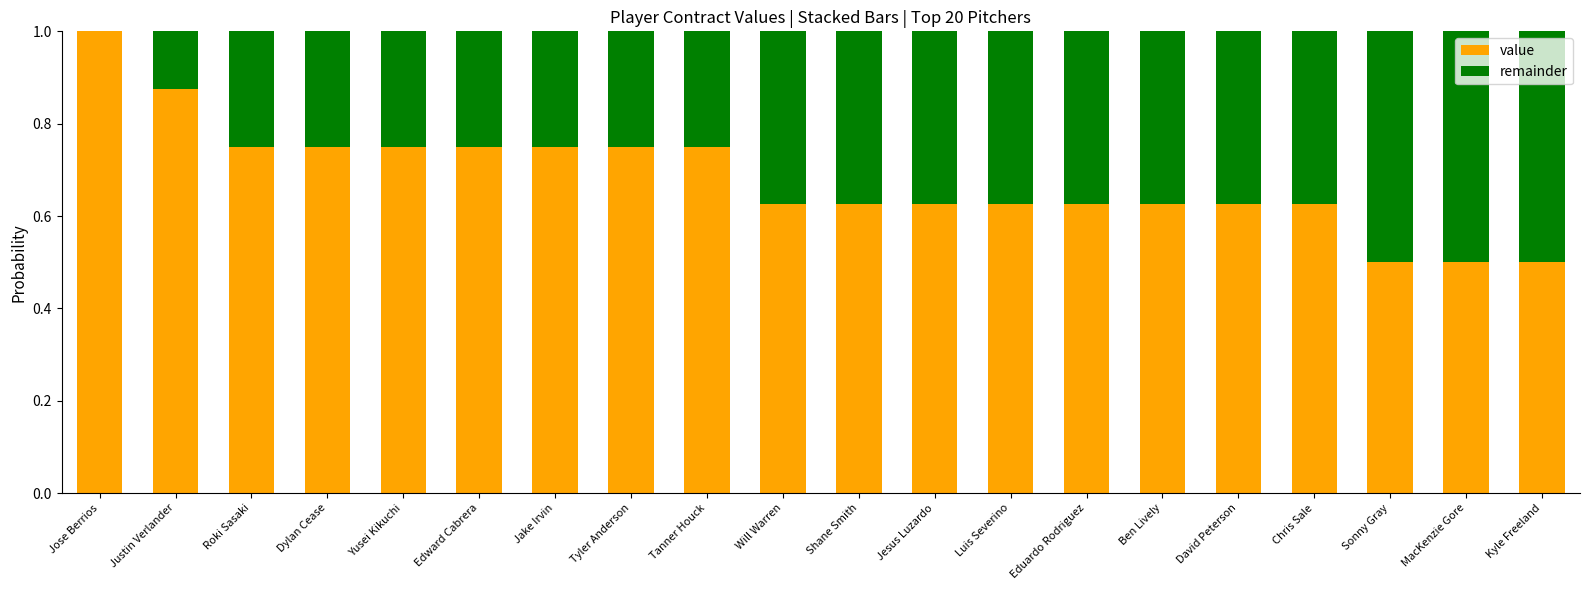

Are the bars horizontal?

No